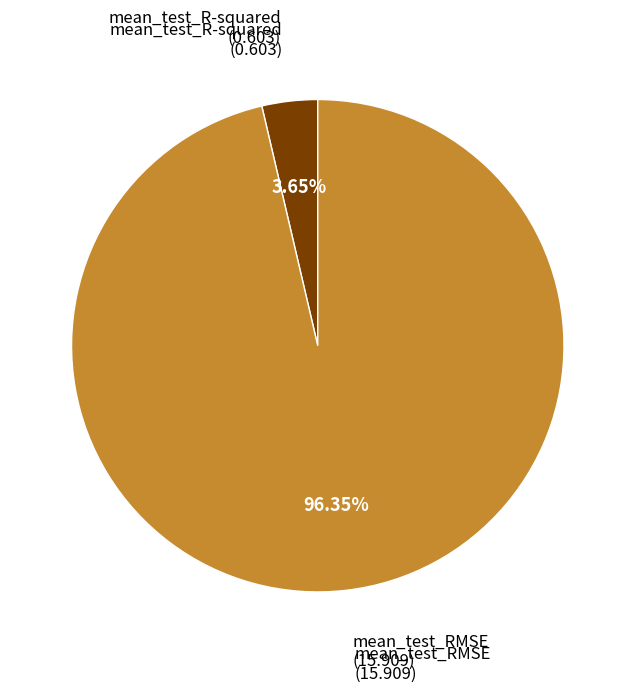

Is there a majority slice in this chart?

Yes